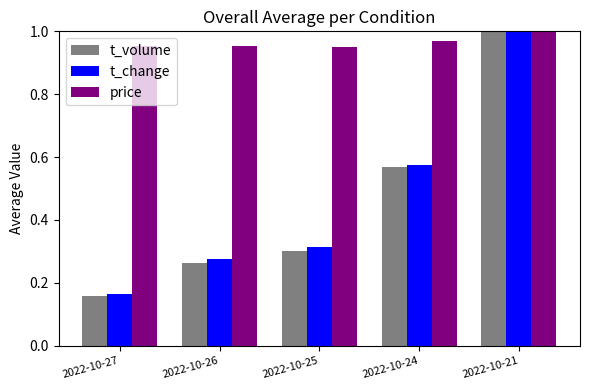

The t_volume series shows 1.5 at 2022-10-21. True or false?

False